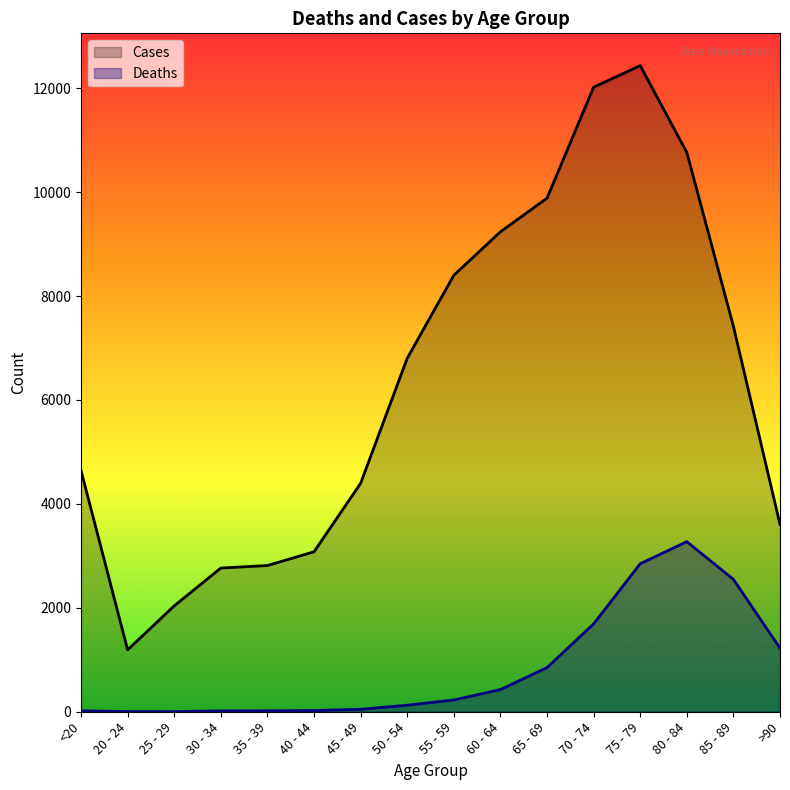

What is the difference between the Deaths values at >90 and 35 - 39?

1206